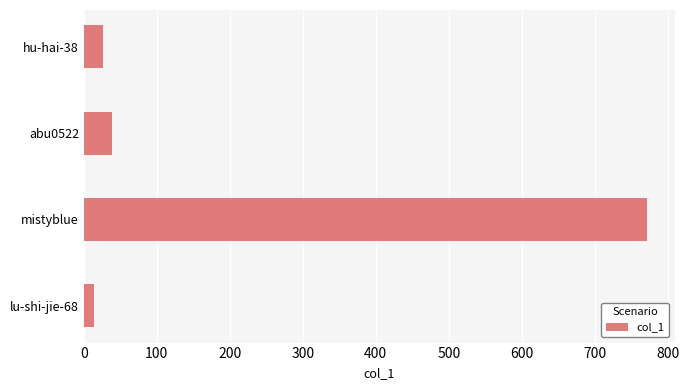

Reading top to bottom, extract all data points from this chart.

27	39	771	14